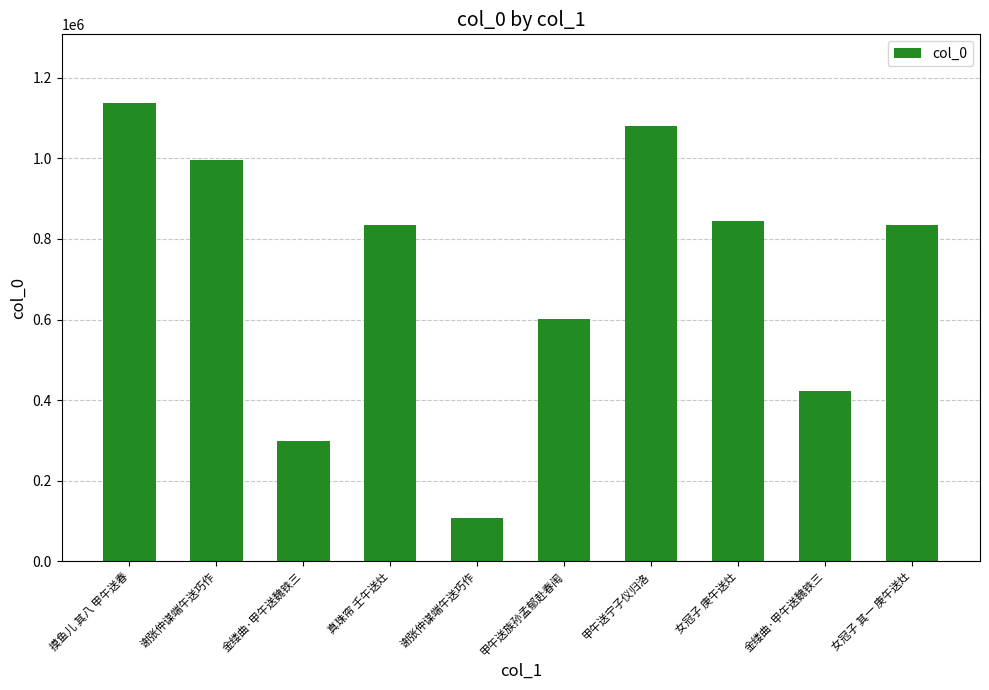

The value at 金缕曲·甲午送魏铁三 is 423774. True or false?

True